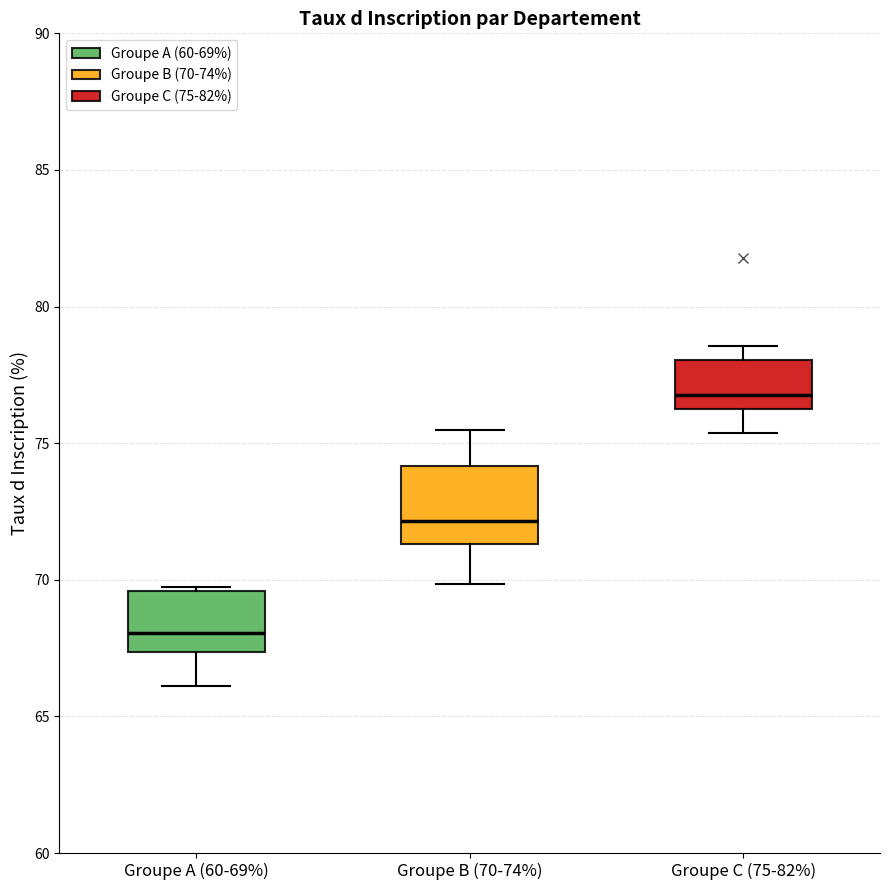

Comparing the boxes themselves (not the whiskers), which one is the tallest?

Groupe B (70-74%)